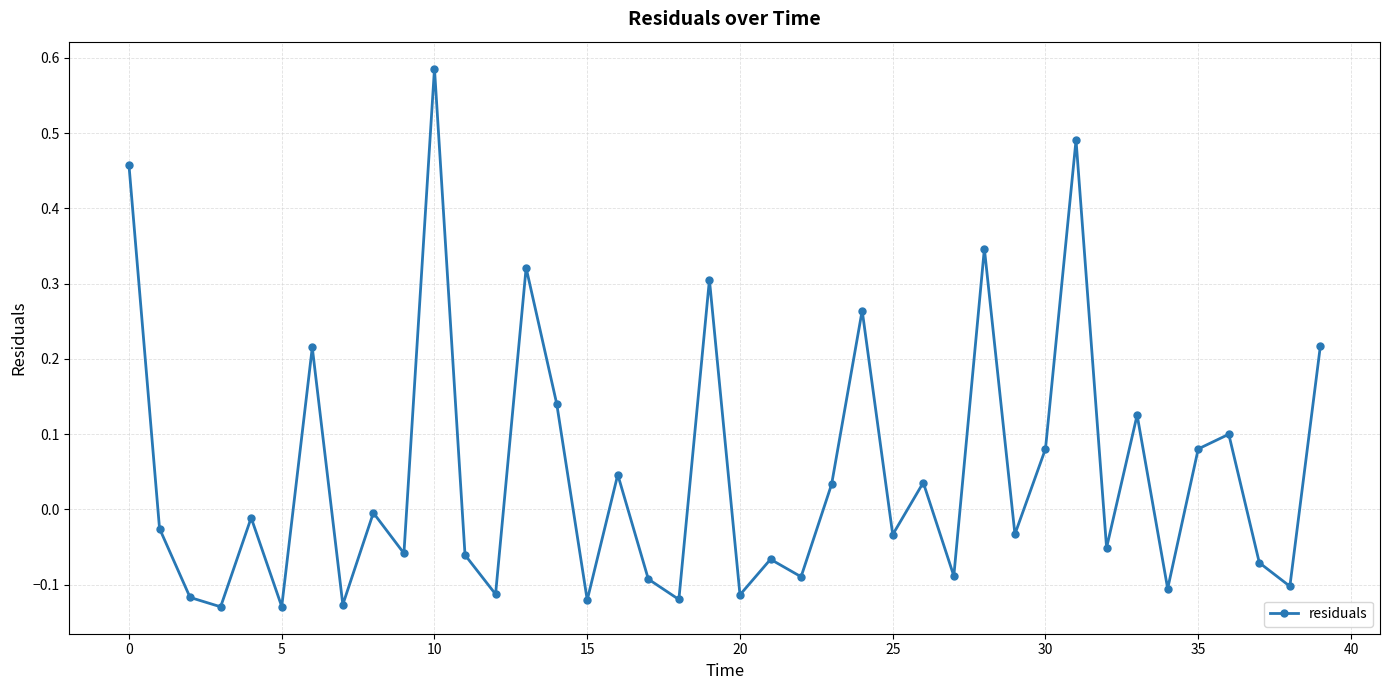

True or false: the data has more than 2 interior local peaks.

True